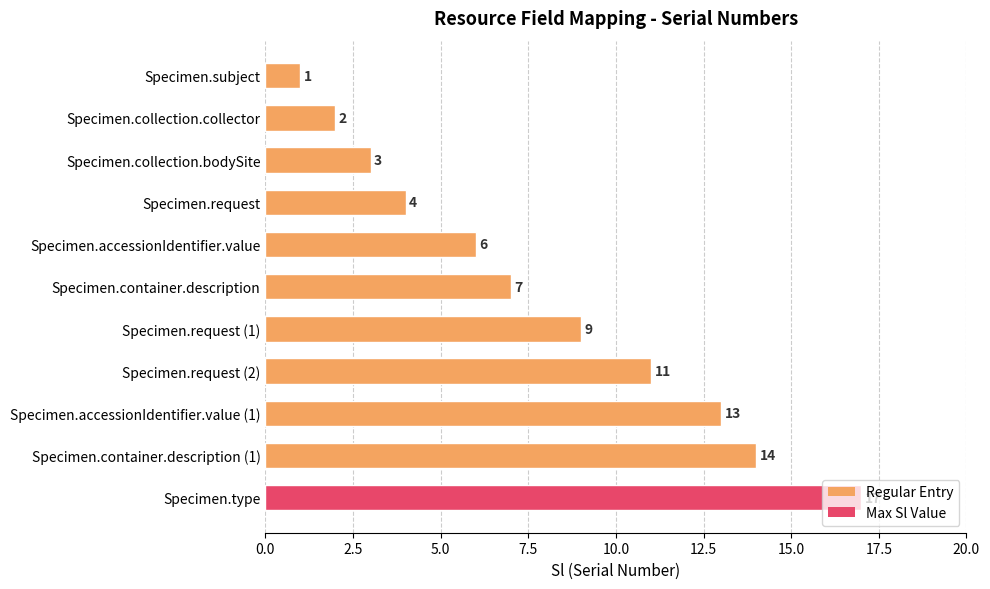

What is the label of the 5th bar from the bottom?

Specimen.request (1)